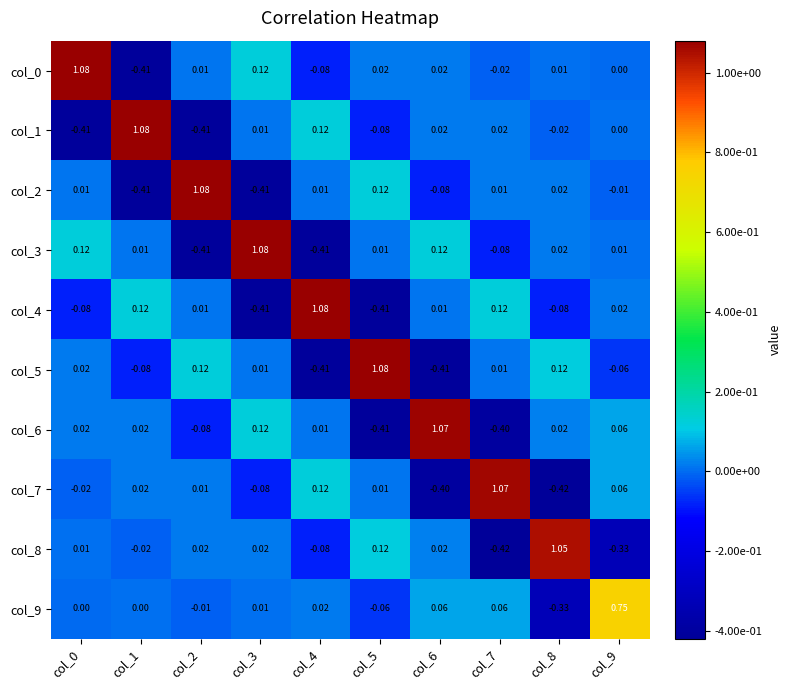

What is the difference between the highest and lowest values at col_8?

1.5